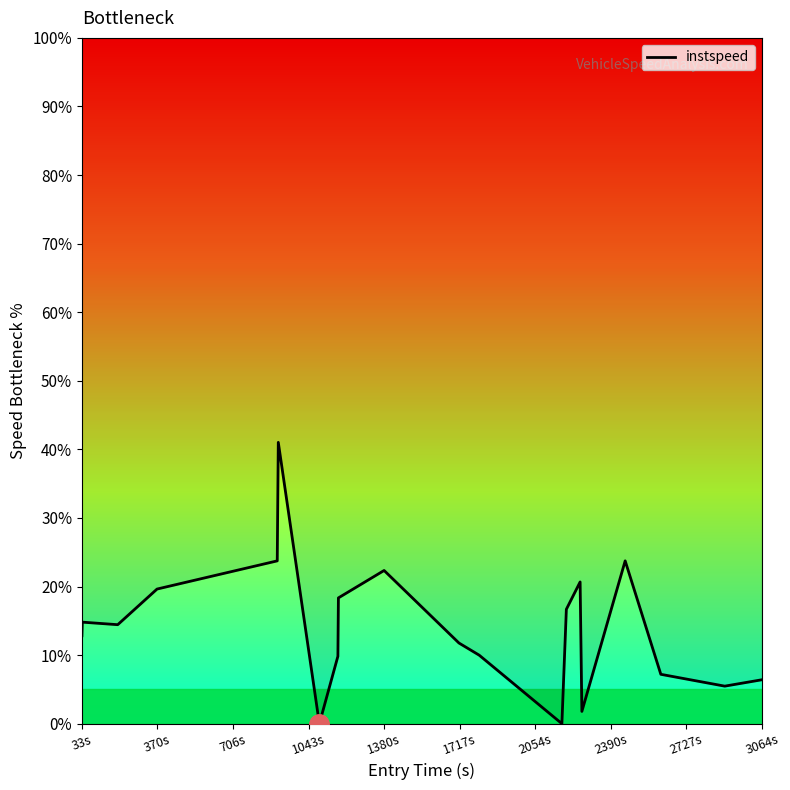

How many distinct data groups are displayed?

1